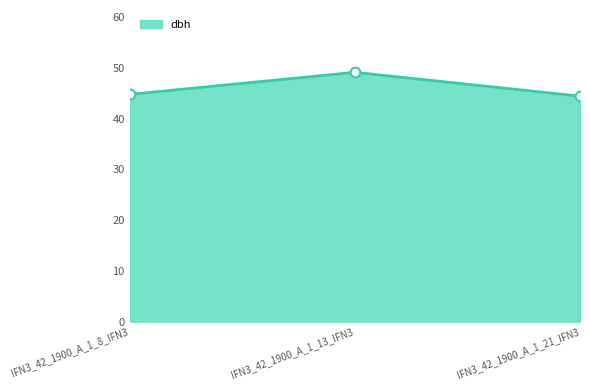

What position from the right is IFN3_42_1900_A_1_13_IFN3?

2